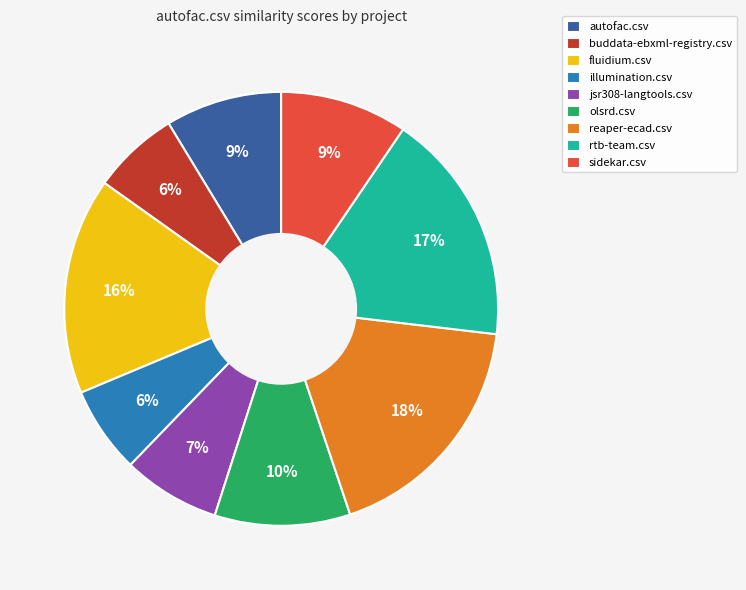

To the nearest percent, what percentage of the pie is illumination.csv?

6%